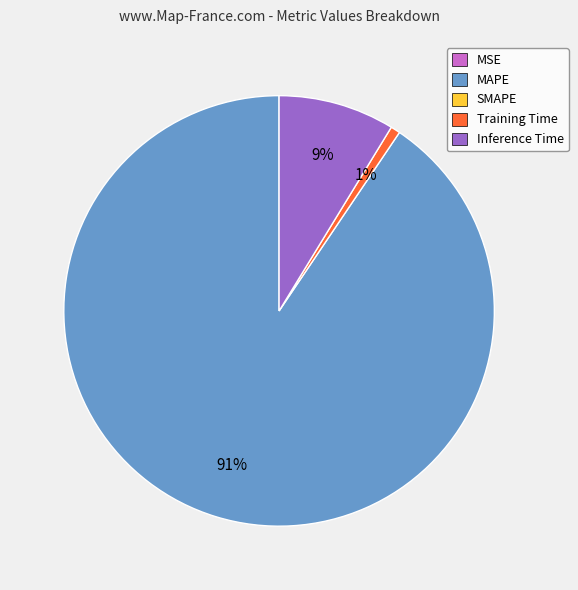

Does any single category account for the majority?

Yes